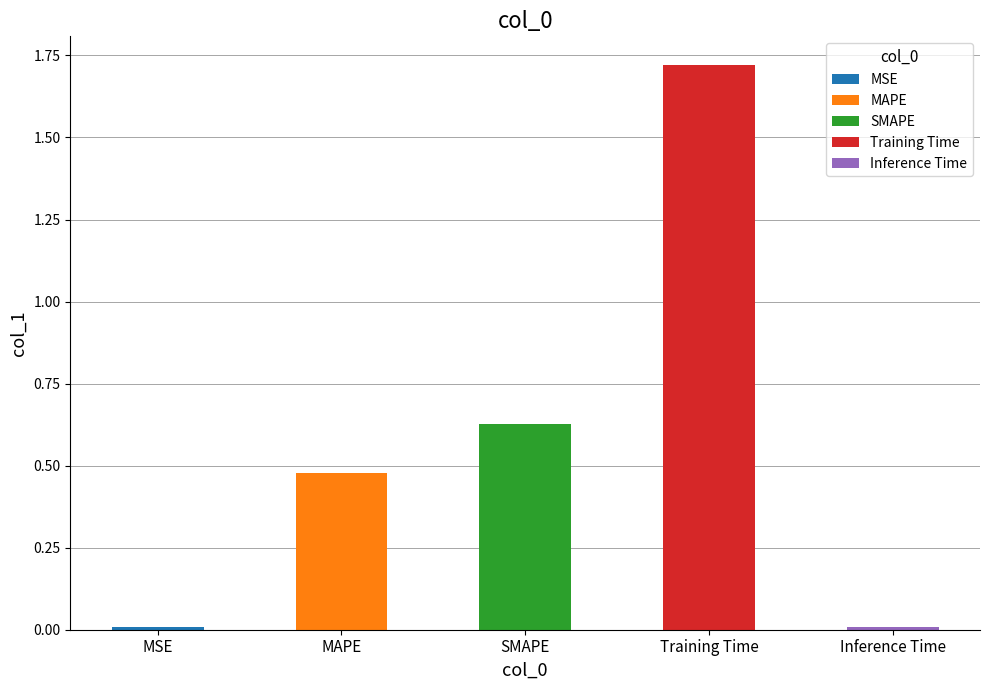

The chart shows a value of 1.7 at Training Time. True or false?

True